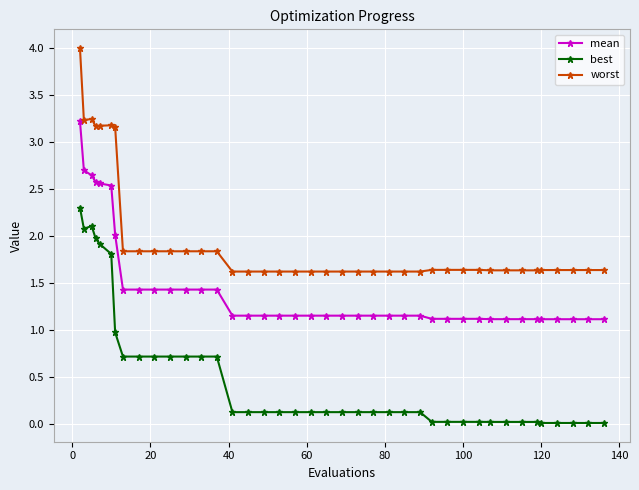

True or false: mean and best intersect in this chart.

False